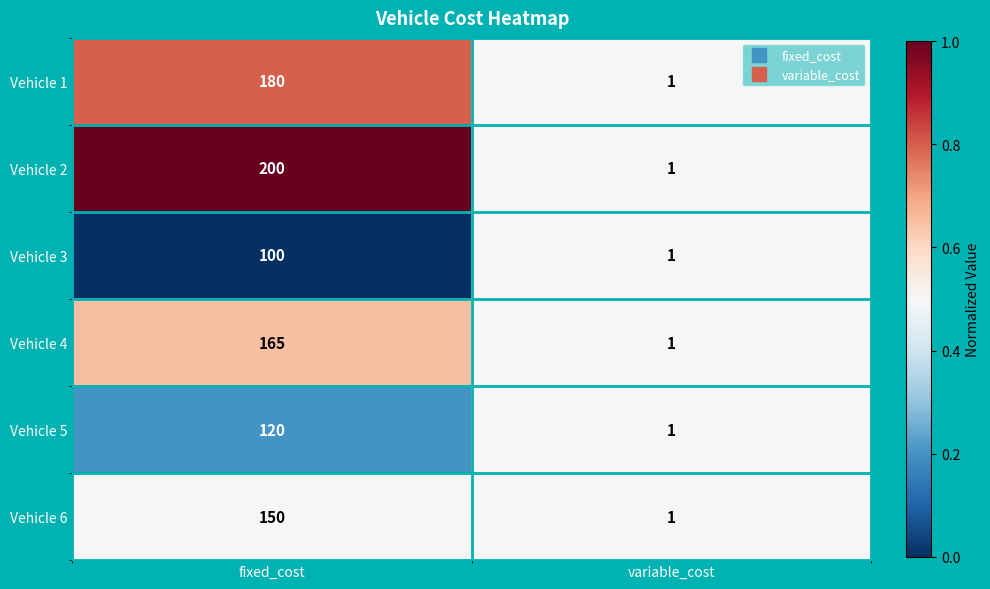

Reading left to right, list all the values displayed in this chart.

Vehicle 1: fixed_cost=180	variable_cost=1
Vehicle 2: fixed_cost=200	variable_cost=1
Vehicle 3: fixed_cost=100	variable_cost=1
Vehicle 4: fixed_cost=165	variable_cost=1
Vehicle 5: fixed_cost=120	variable_cost=1
Vehicle 6: fixed_cost=150	variable_cost=1